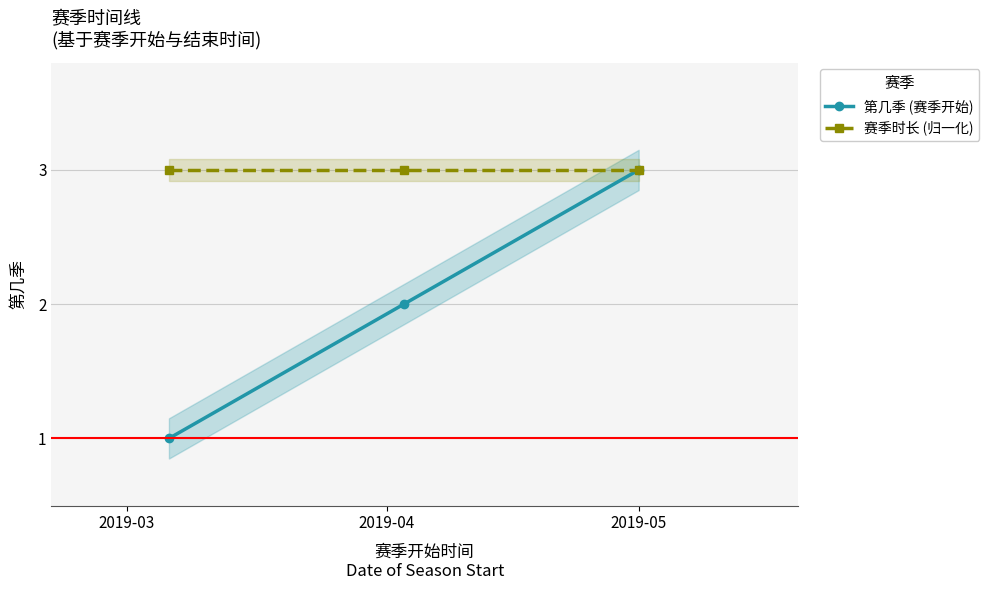

Which category has the highest value across all series?

2019-05